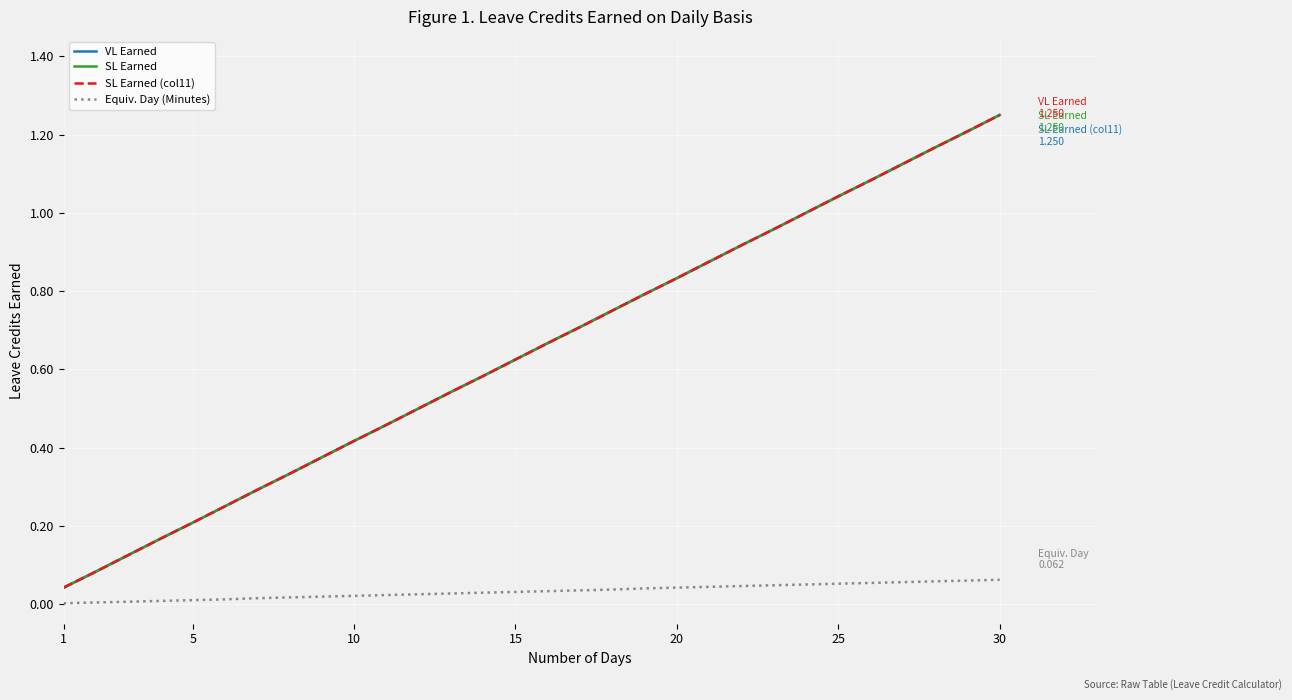

Does the chart have visible grid lines?

Yes